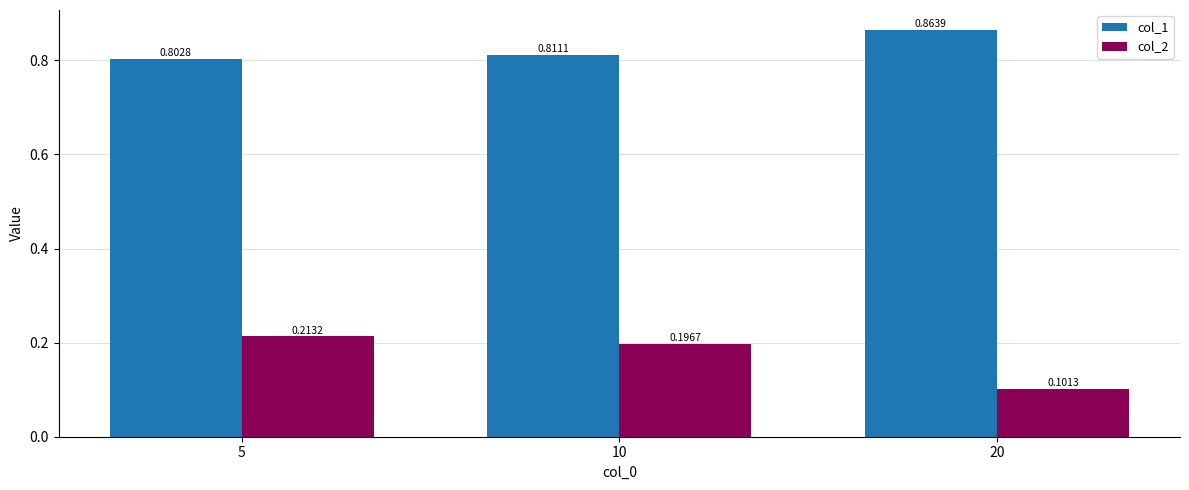

List the series in order of their peak value, lowest first.

col_2, col_1